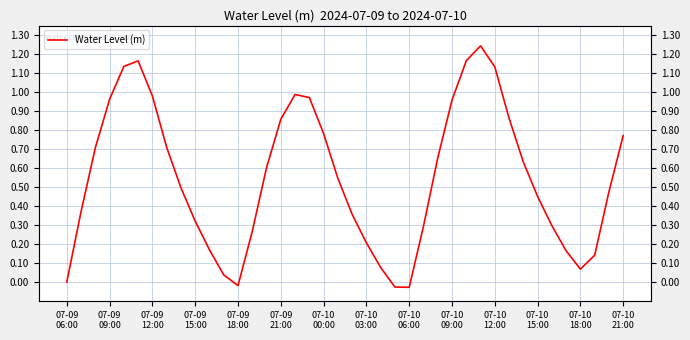

Reading right to left, list all the values displayed in this chart.

0.8	0.5	0.1	0.1	0.2	0.3	0.5	0.6	0.9	1.1	1.2	1.2	1.0	0.7	0.3	-0.0	-0.0	0.1	0.2	0.4	0.5	0.8	1.0	1.0	0.9	0.6	0.3	-0.0	0.0	0.2	0.3	0.5	0.7	1.0	1.2	1.1	1.0	0.7	0.4	-0.0